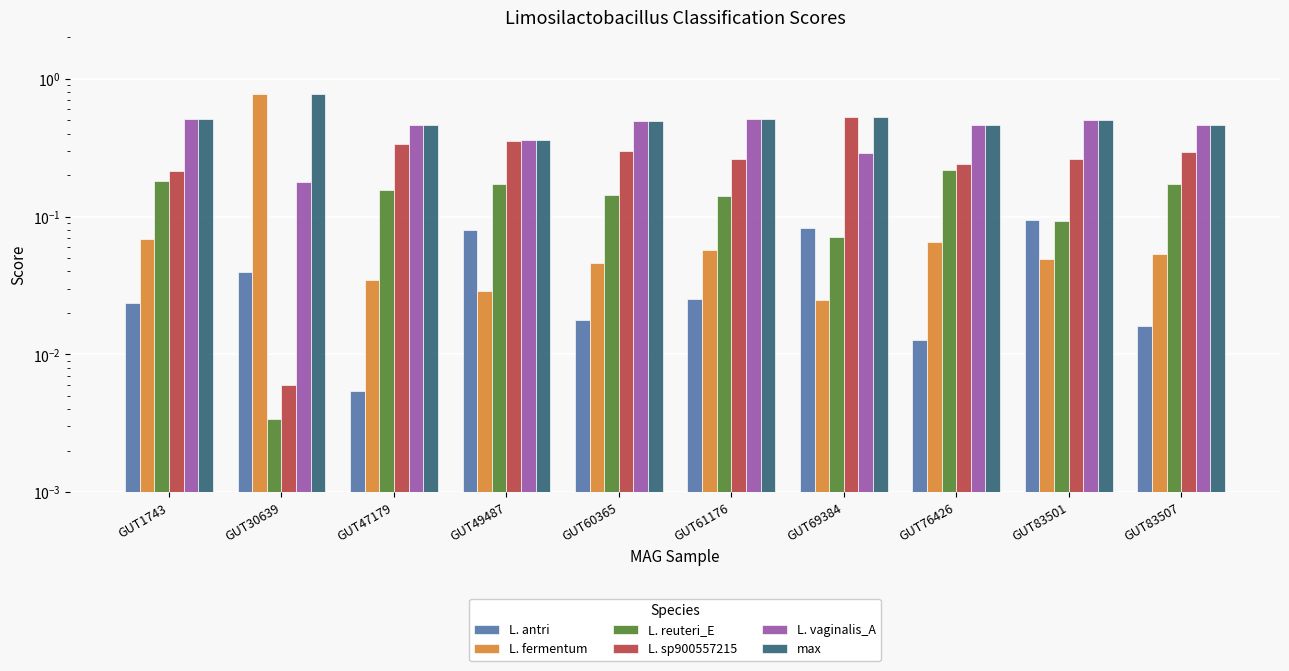

At which category is the sum across all series the highest?

GUT30639